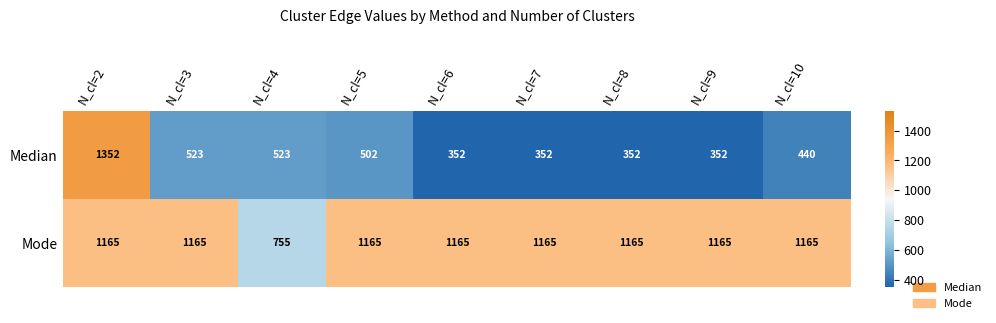

At which category is the sum across all series the highest?

N_cl=2